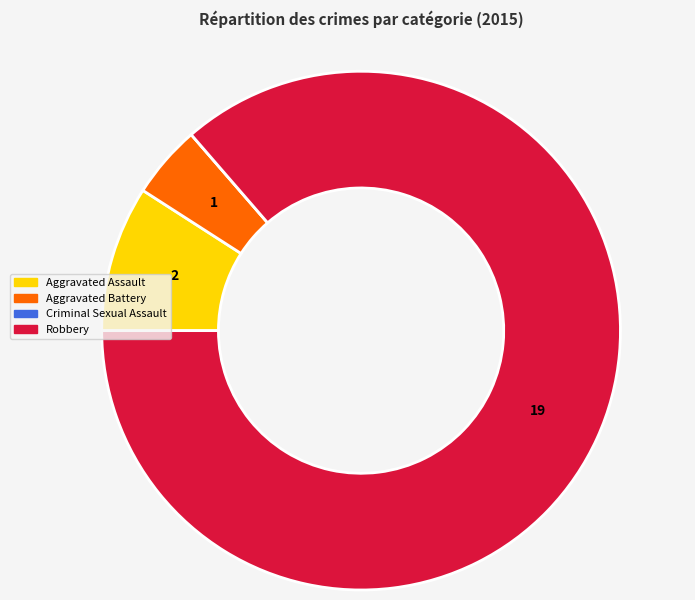

The Aggravated Battery slice represents 5% of the pie. True or false?

True